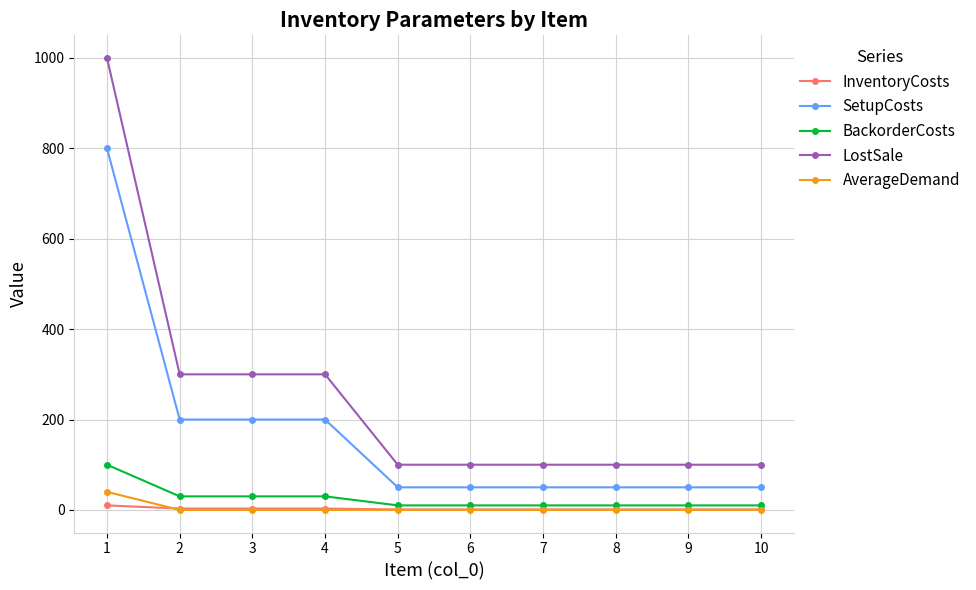

What is the greatest value displayed?

1000